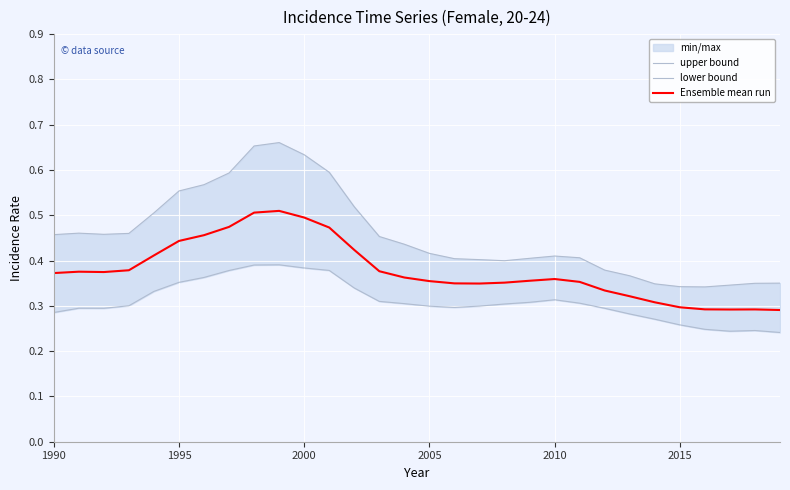

True or false: Ensemble mean run has a value of 0.1 at 1995.

False